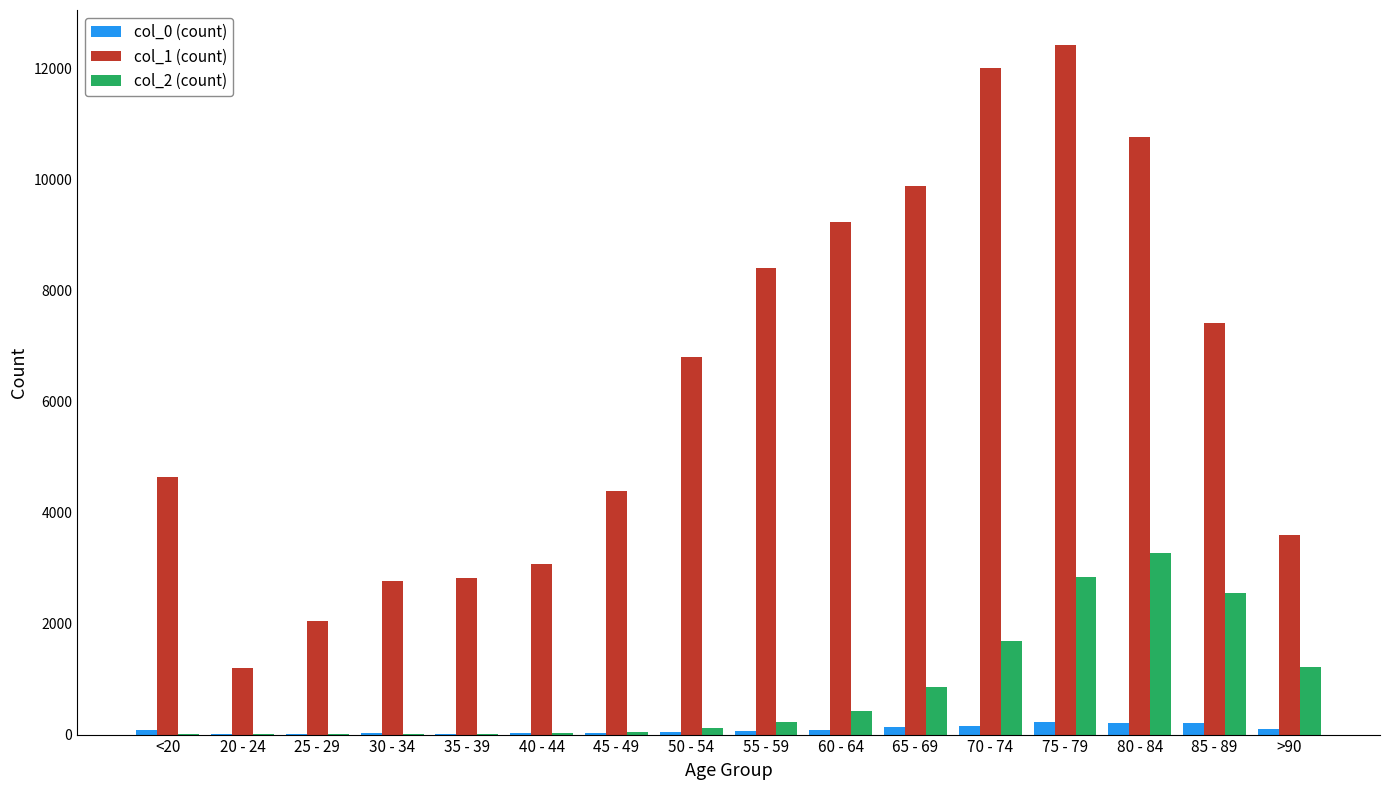

The value of col_1 (count) at 80 - 84 is 14308. True or false?

False